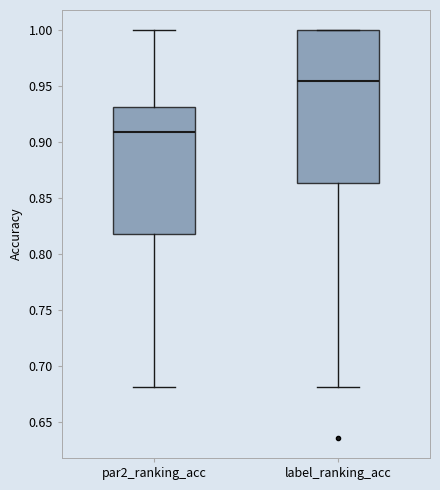

Where is the lower edge of the box for label_ranking_acc on the y-axis? The values are not printed on the chart, so give them approximately, as read against the axis.

0.865